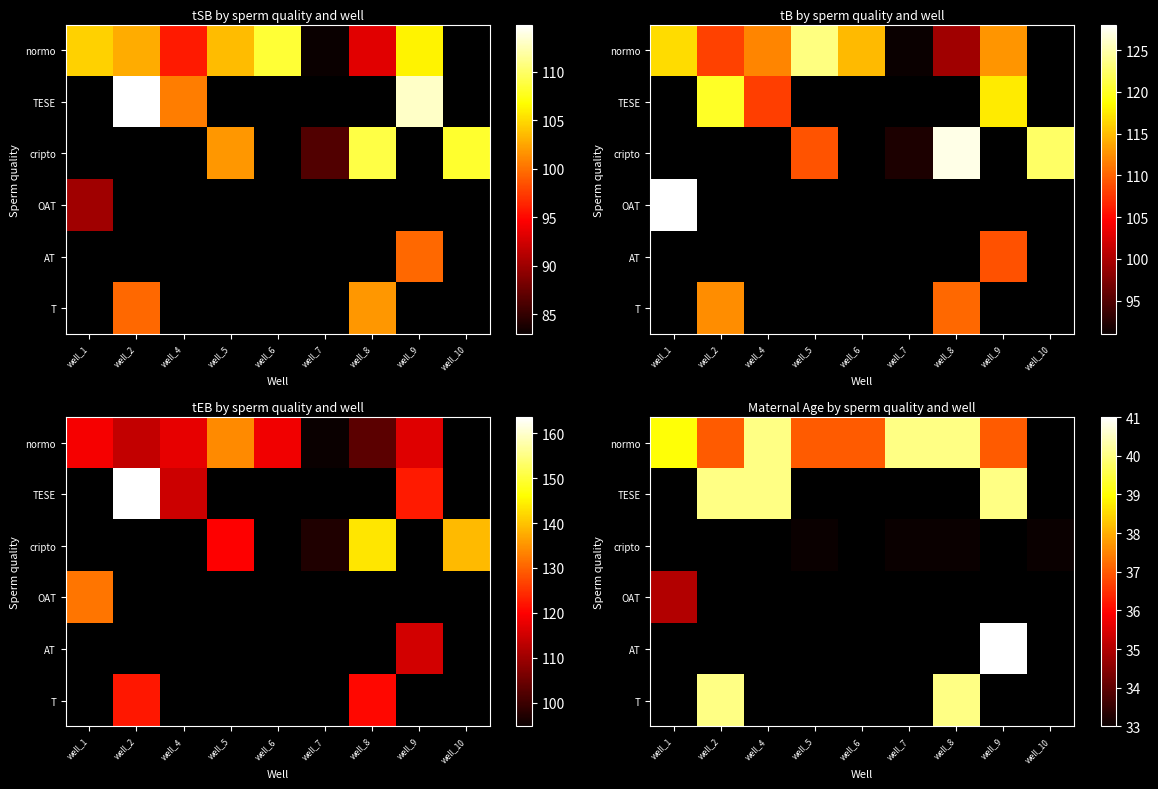

Which has a higher value, well_1 or well_4?

well_4